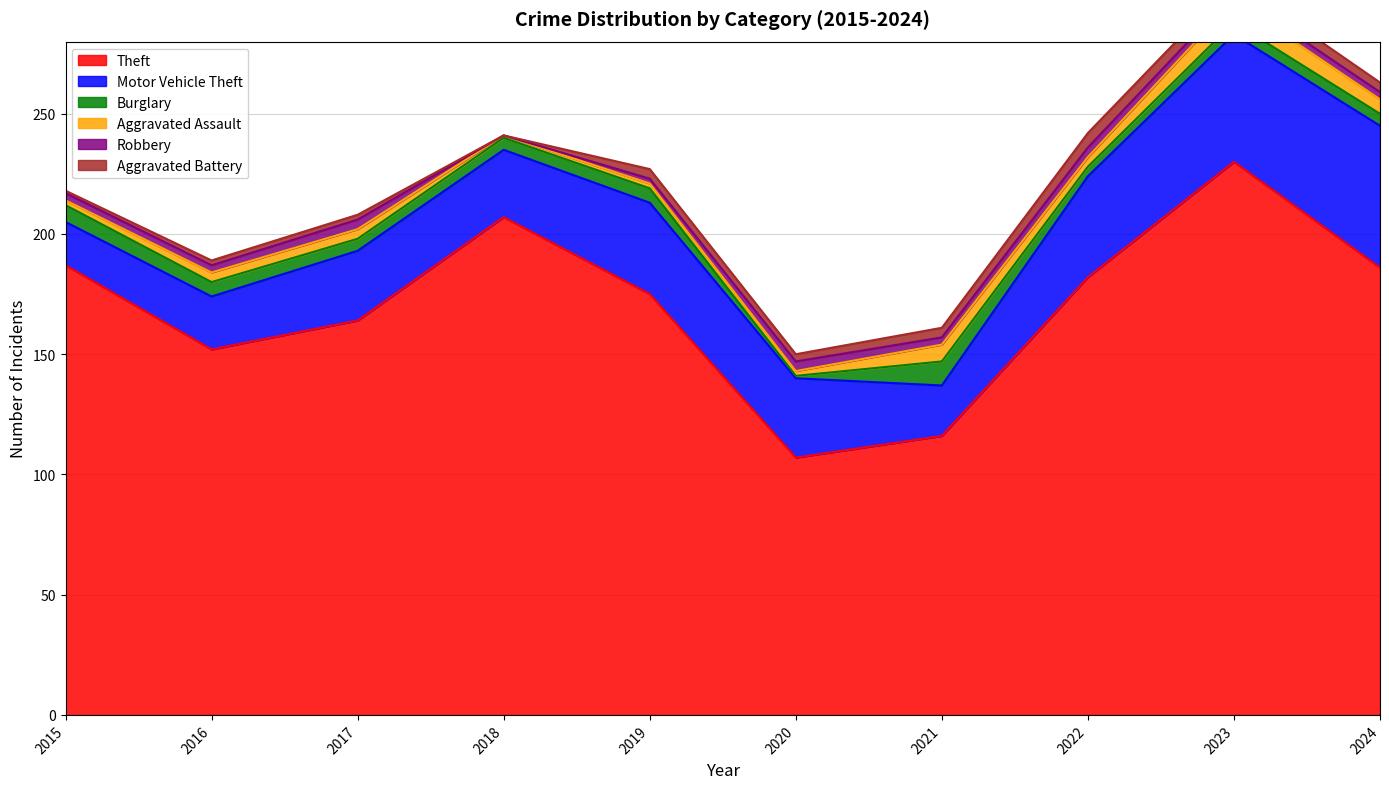

True or false: Theft and Aggravated Assault cross at least once.

False